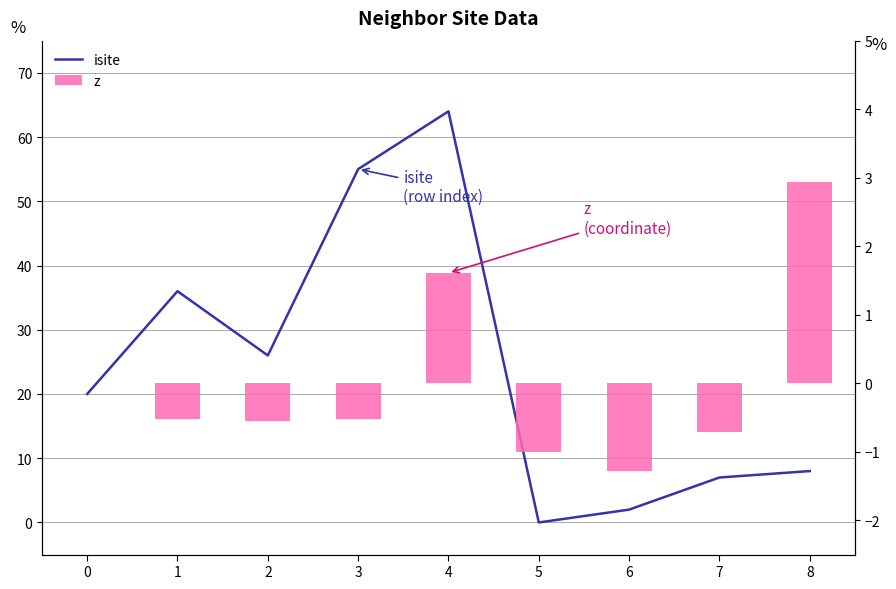

Which series has the widest spread of values?

isite